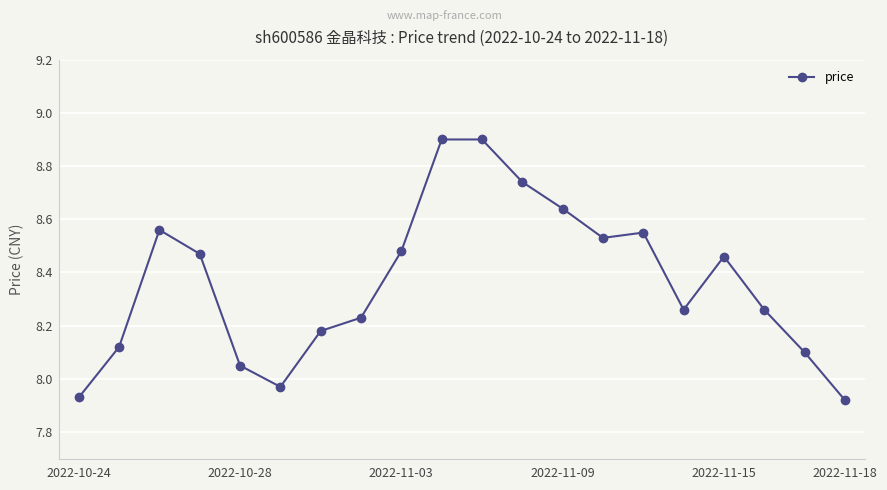

True or false: the data has more than 2 interior local peaks.

True